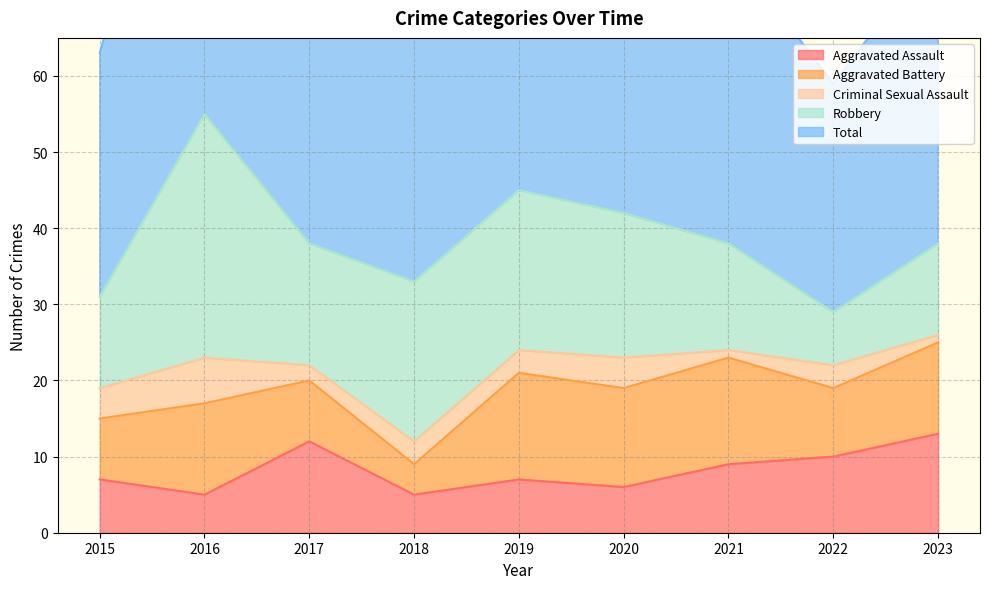

How many lines are shown in the chart?

5